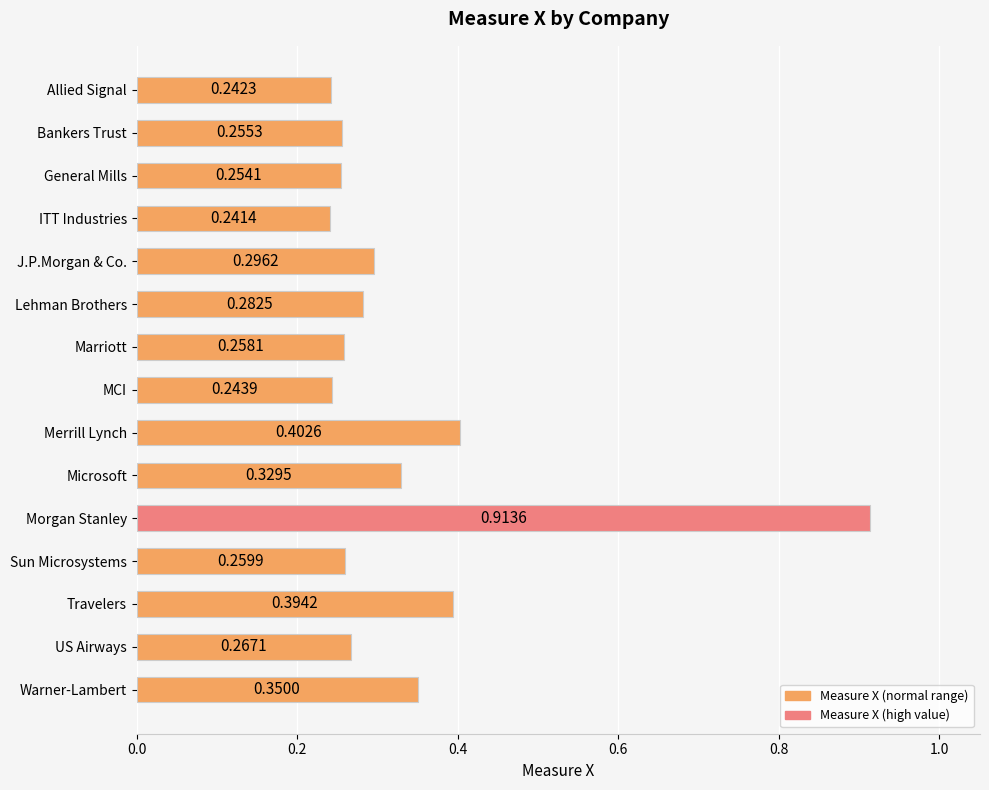

What is the sum of the values at Warner-Lambert and ITT Industries?

0.6